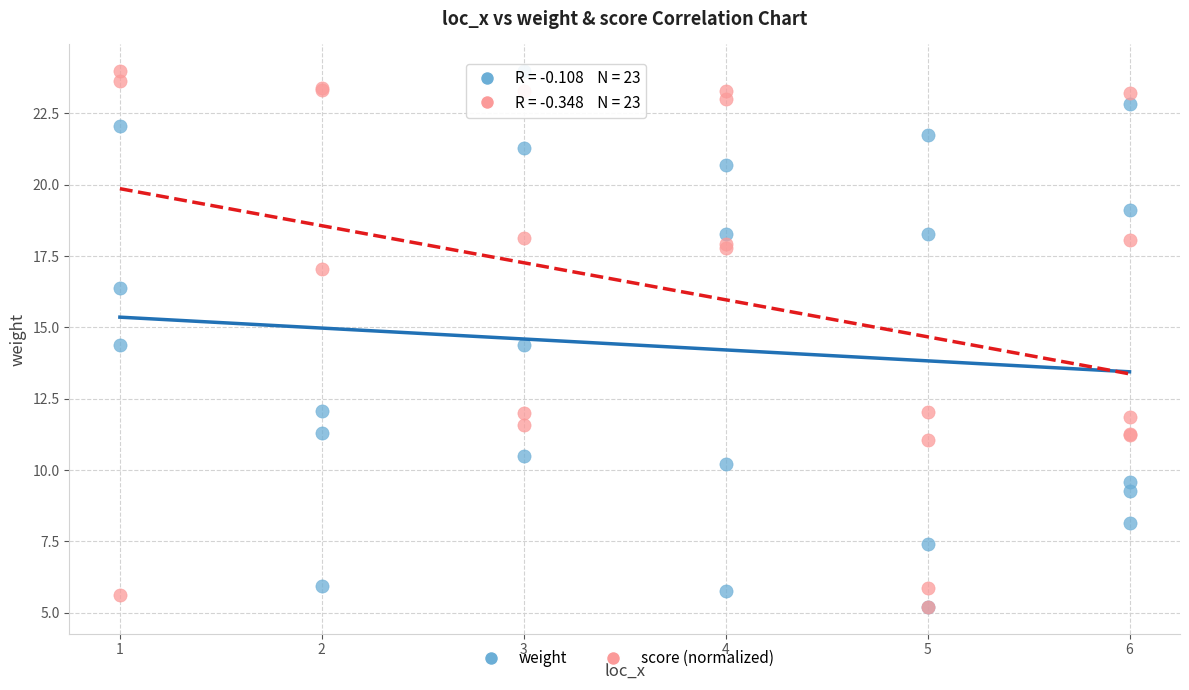

What are all the series names shown in the legend?

weight, score (normalized)